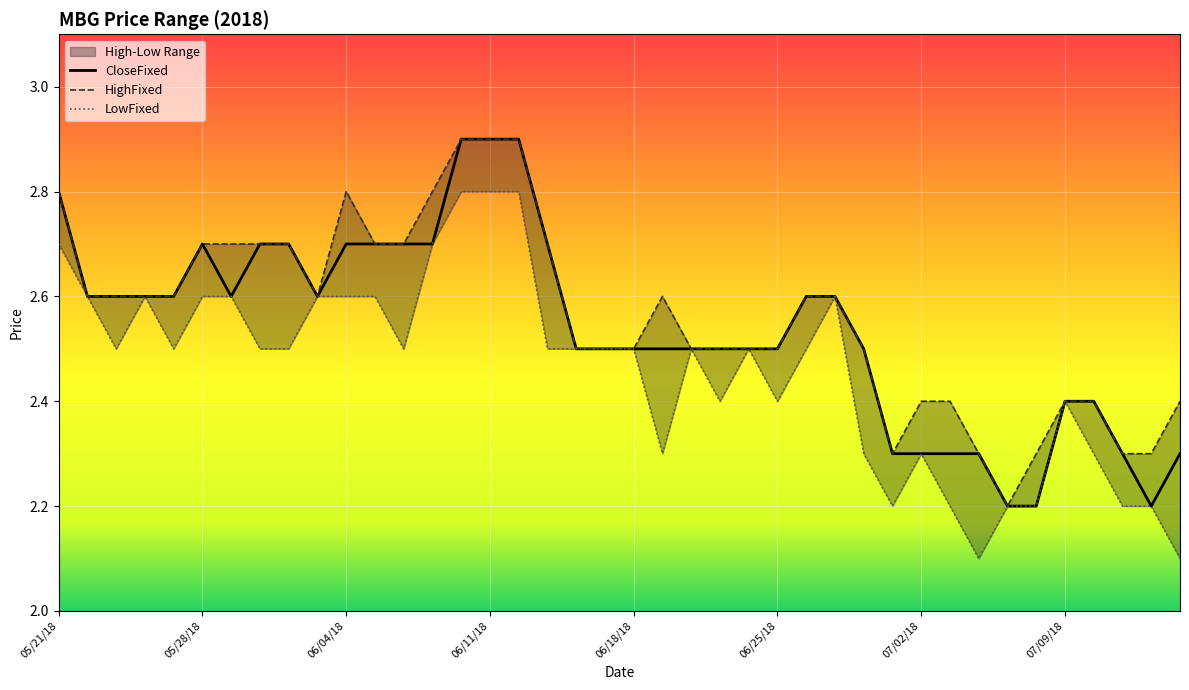

What is the difference between the maximum and minimum values in the CloseFixed series?

0.7